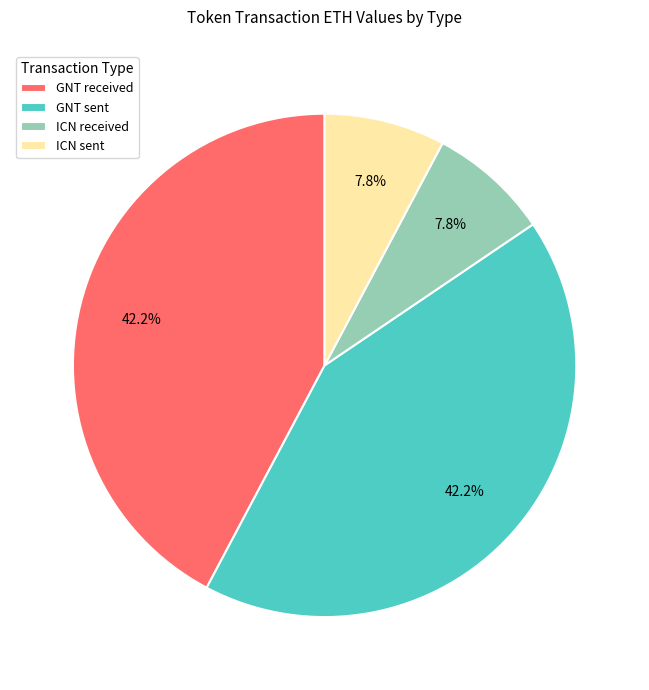

Which has a higher value, GNT received or ICN sent?

GNT received